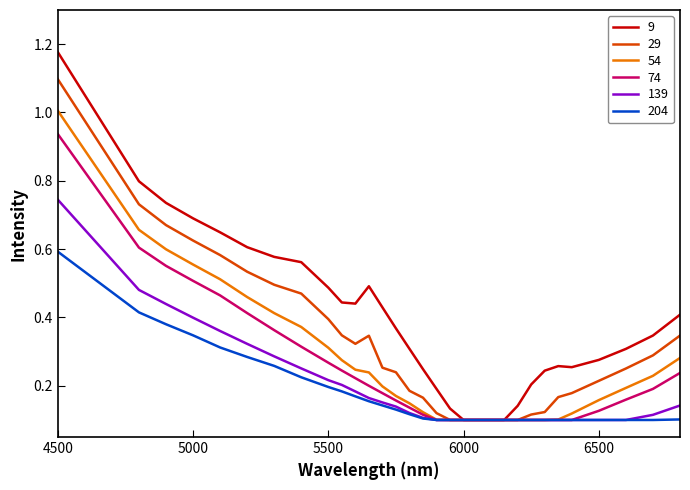

Which series has the largest total across all categories?

9